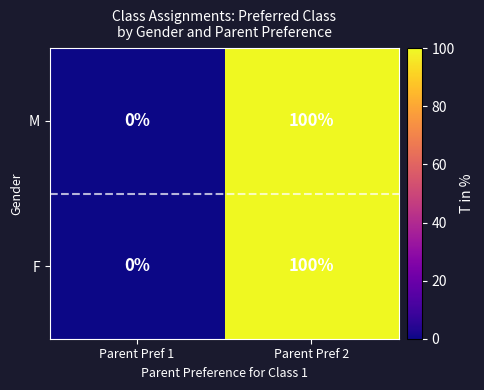

At which category is the sum across all series the highest?

Parent Pref 2